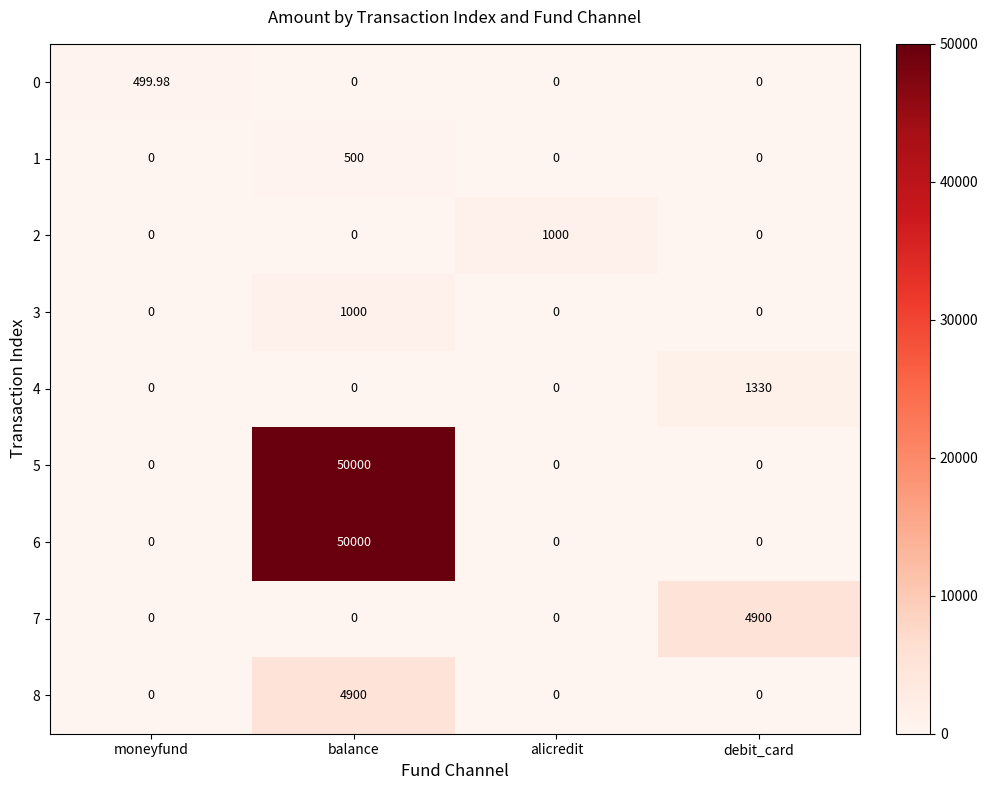

Which label corresponds to the largest value in the chart?

balance